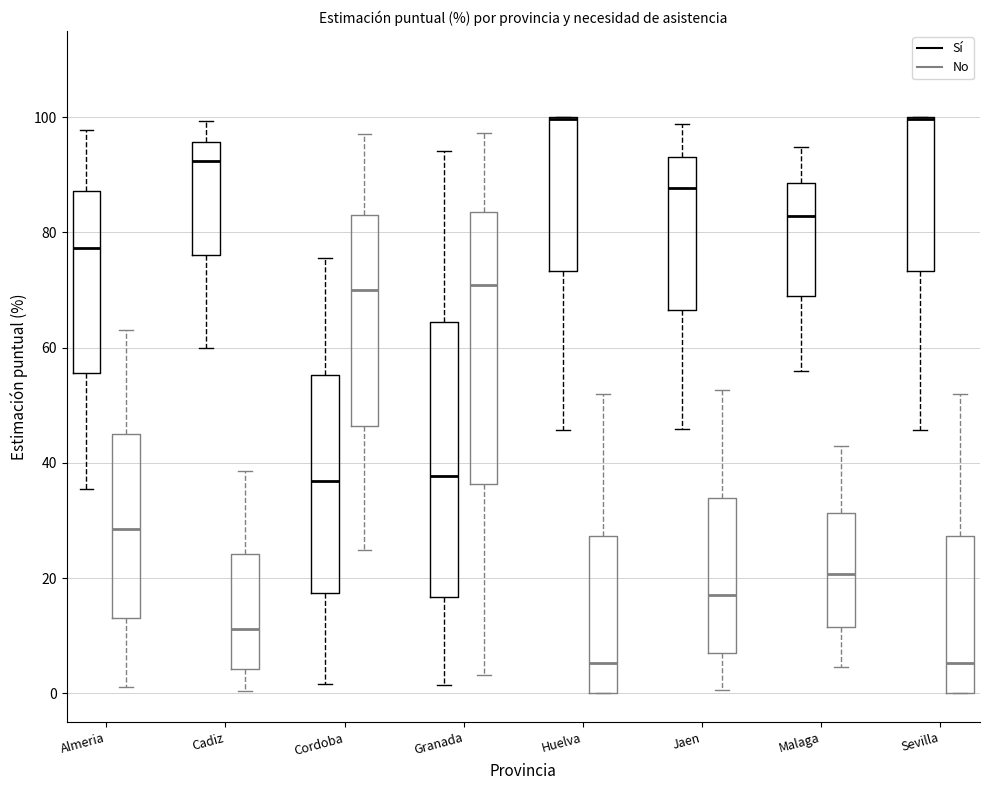

Where is the lower edge of the box for Almeria (Sí) on the y-axis? The values are not printed on the chart, so give them approximately, as read against the axis.

56